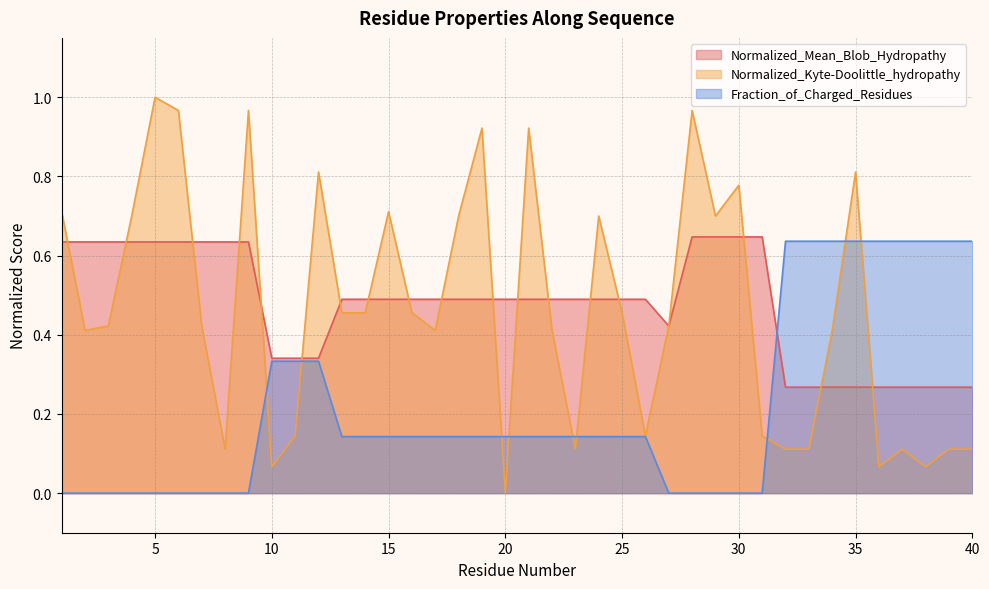

Between which two adjacent categories do Normalized_Mean_Blob_Hydropathy and Normalized_Kyte-Doolittle_hydropathy first intersect?

1 and 2